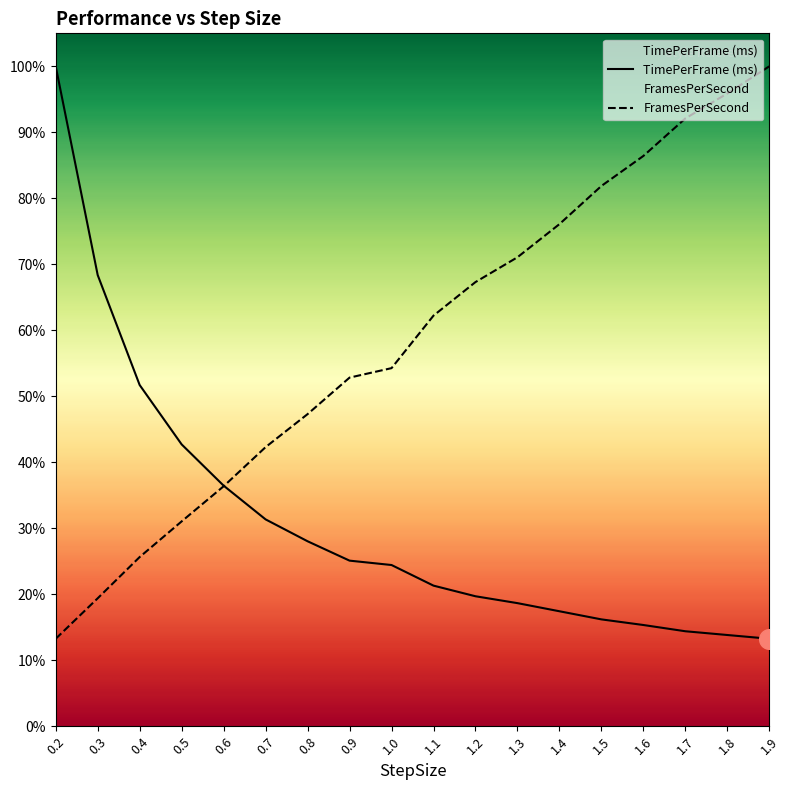

Which series has the largest total across all categories?

FramesPerSecond